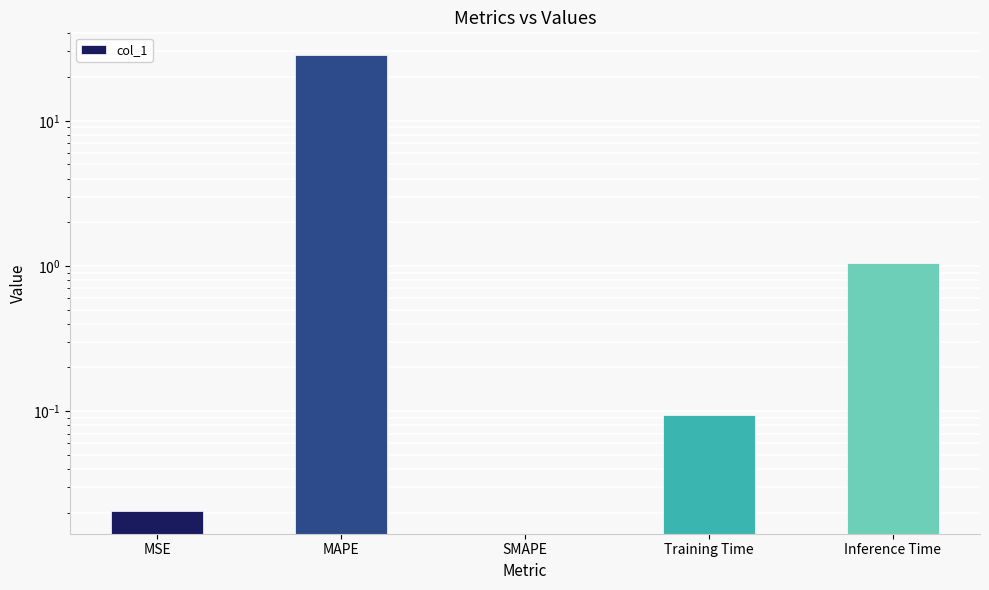

What is the value of the 2nd bar from the left?

28.3